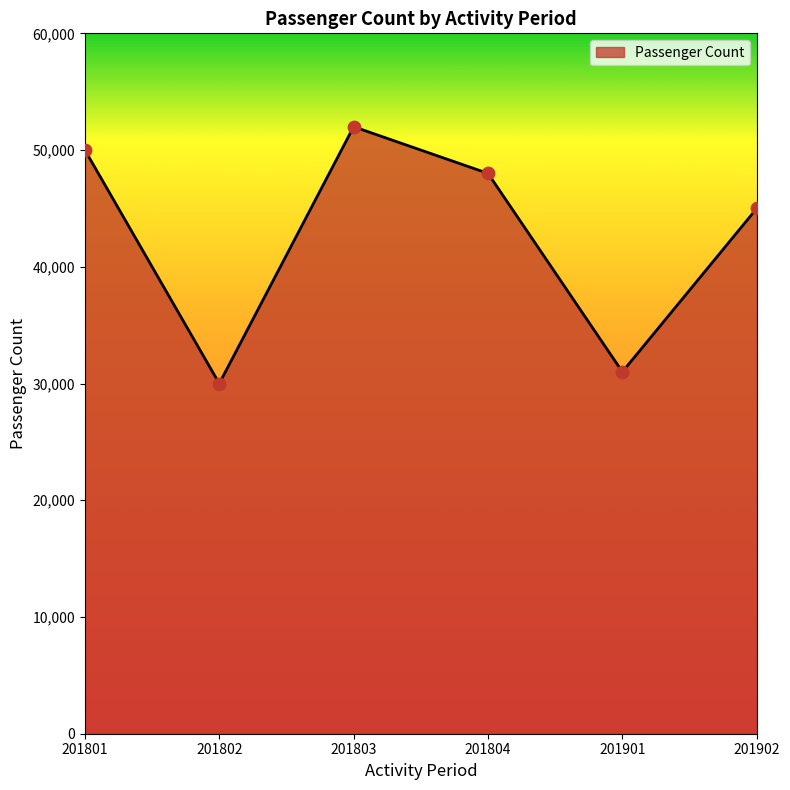

Which has a higher value, 201801 or 201902?

201801